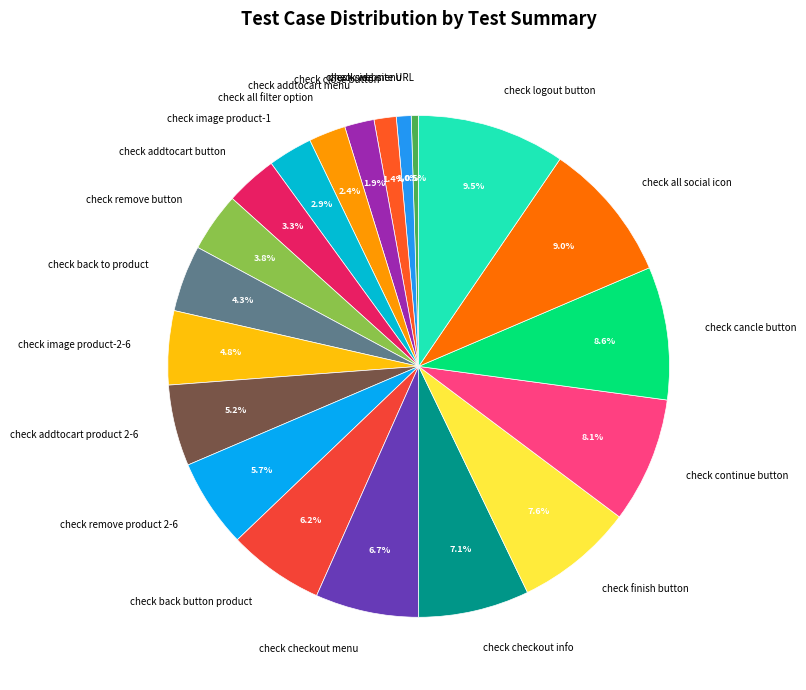

To the nearest percent, what percentage of the pie is check finish button?

8%